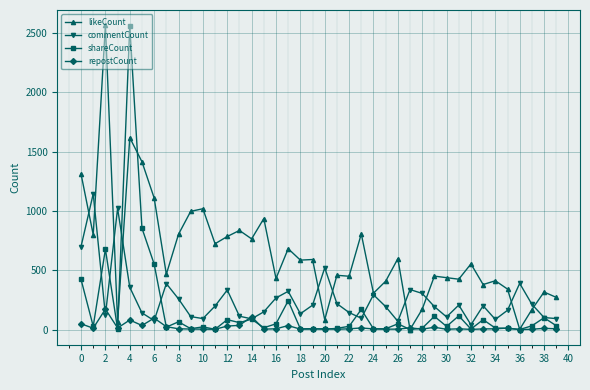

What is the difference between the second highest and minimum values in the repostCount series?

108